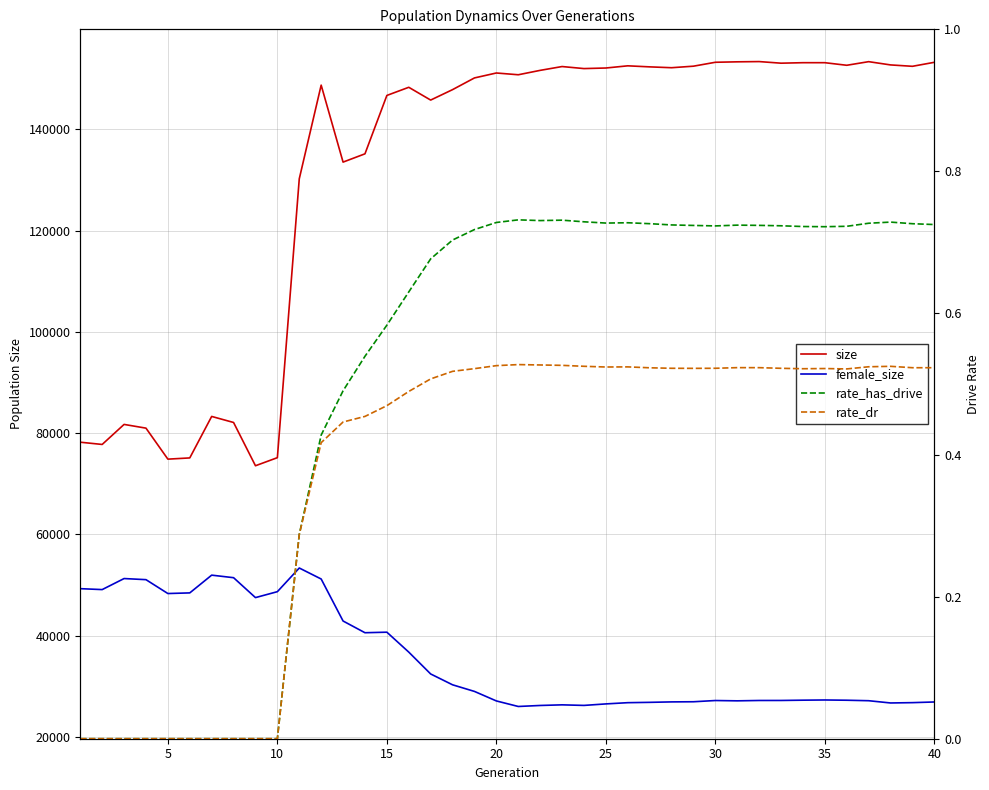

What are all the series names shown in the legend?

size, female_size, rate_has_drive, rate_dr